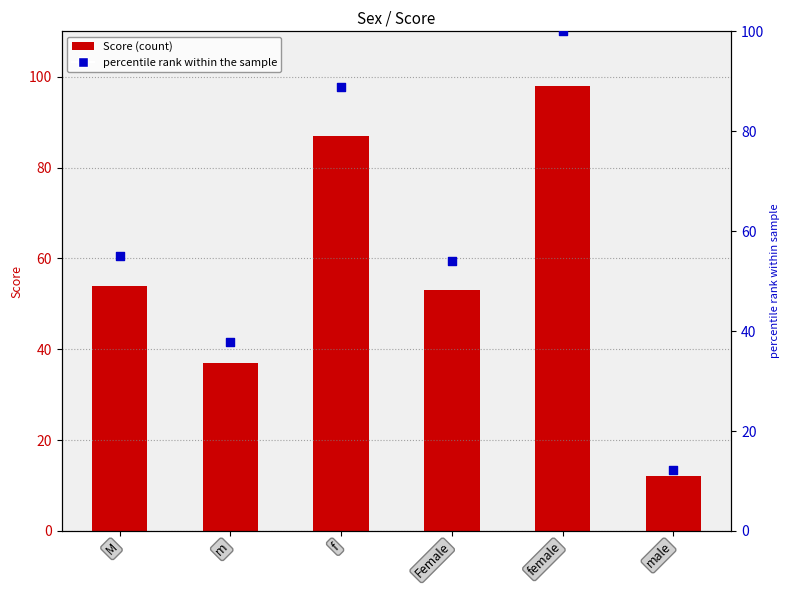

What are all the series names shown in the legend?

Score, percentile rank within the sample